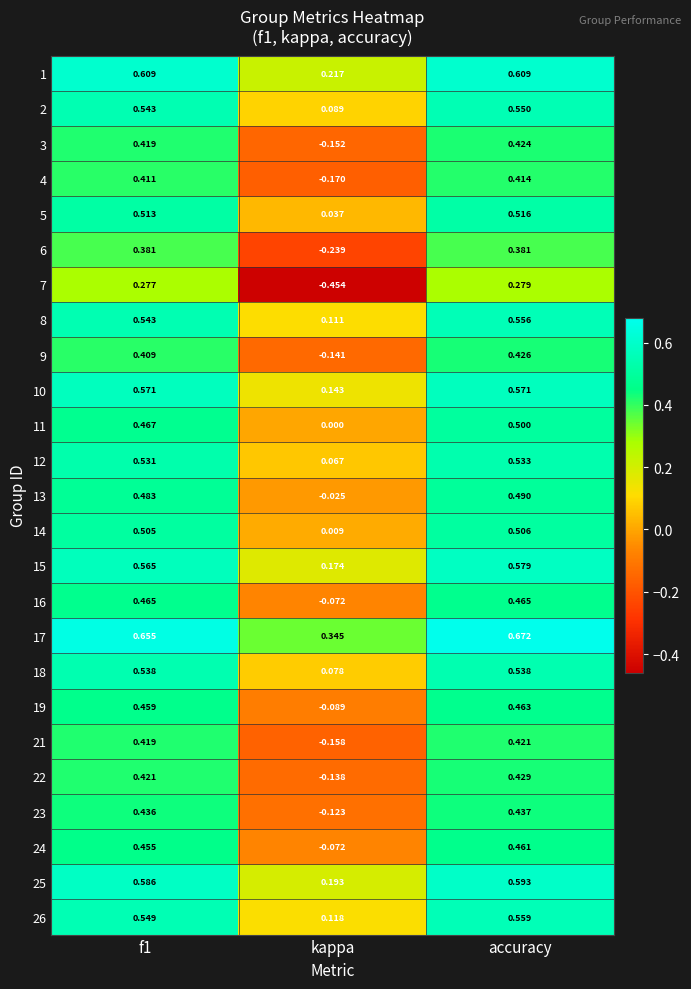

At which label does 21 reach its peak?

accuracy